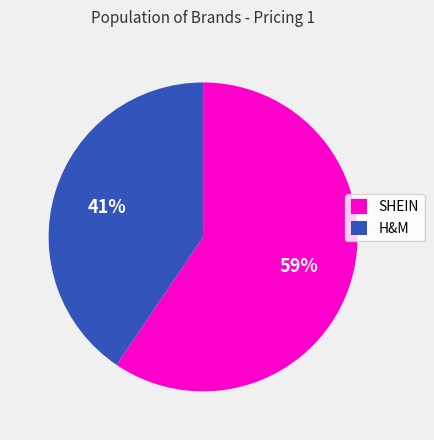

Count the number of slices in the pie.

2